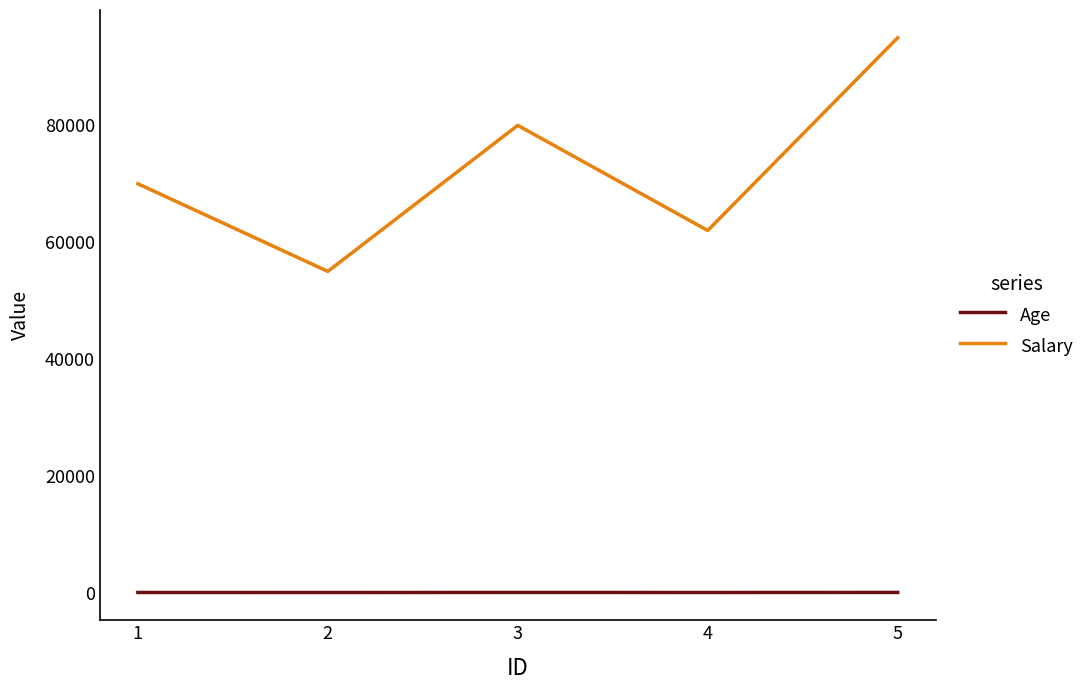

What is the maximum value for Salary?

95000